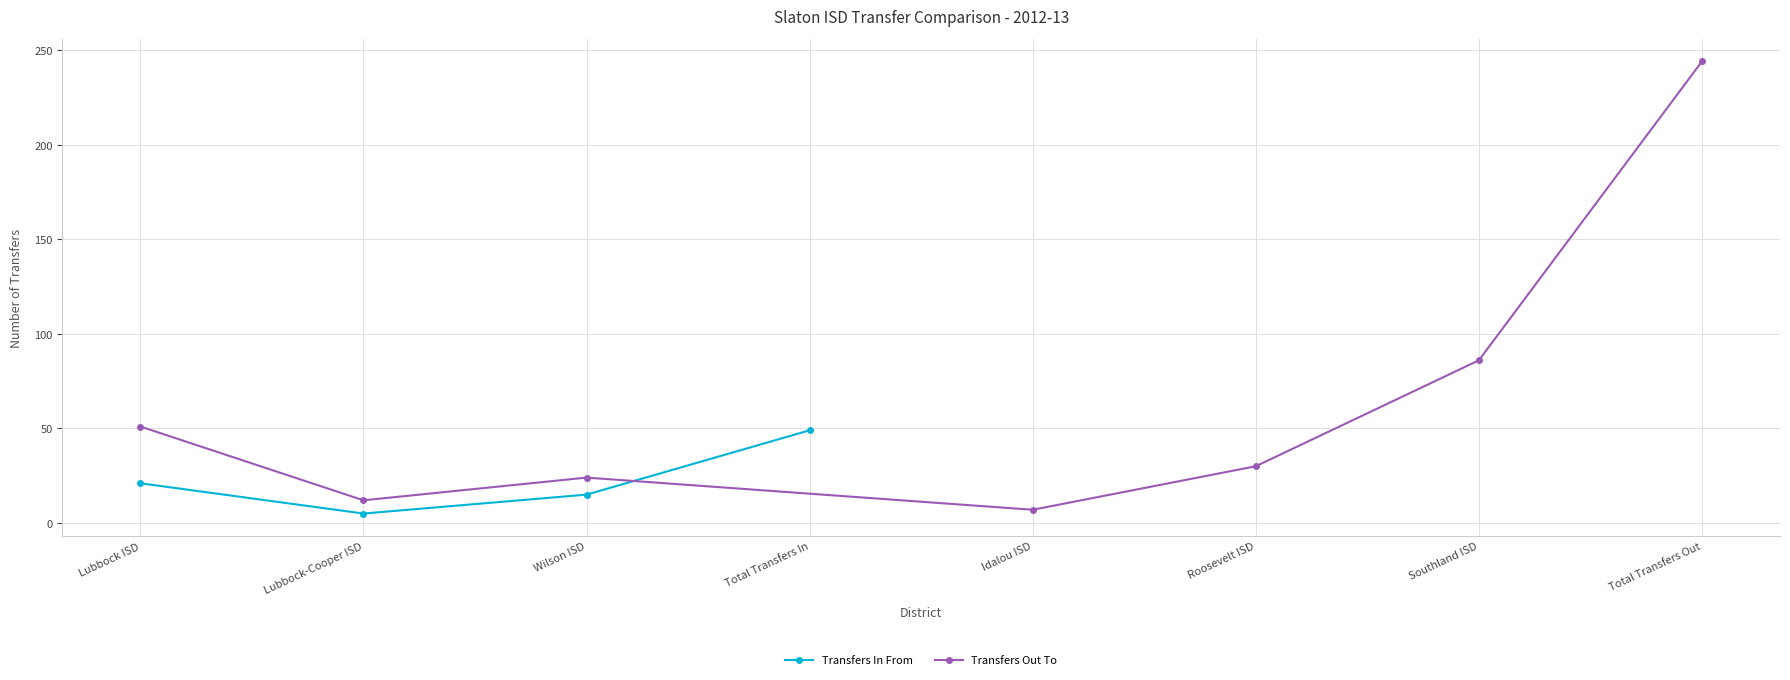

What is the difference between the values at Total Transfers In and Lubbock ISD?

28